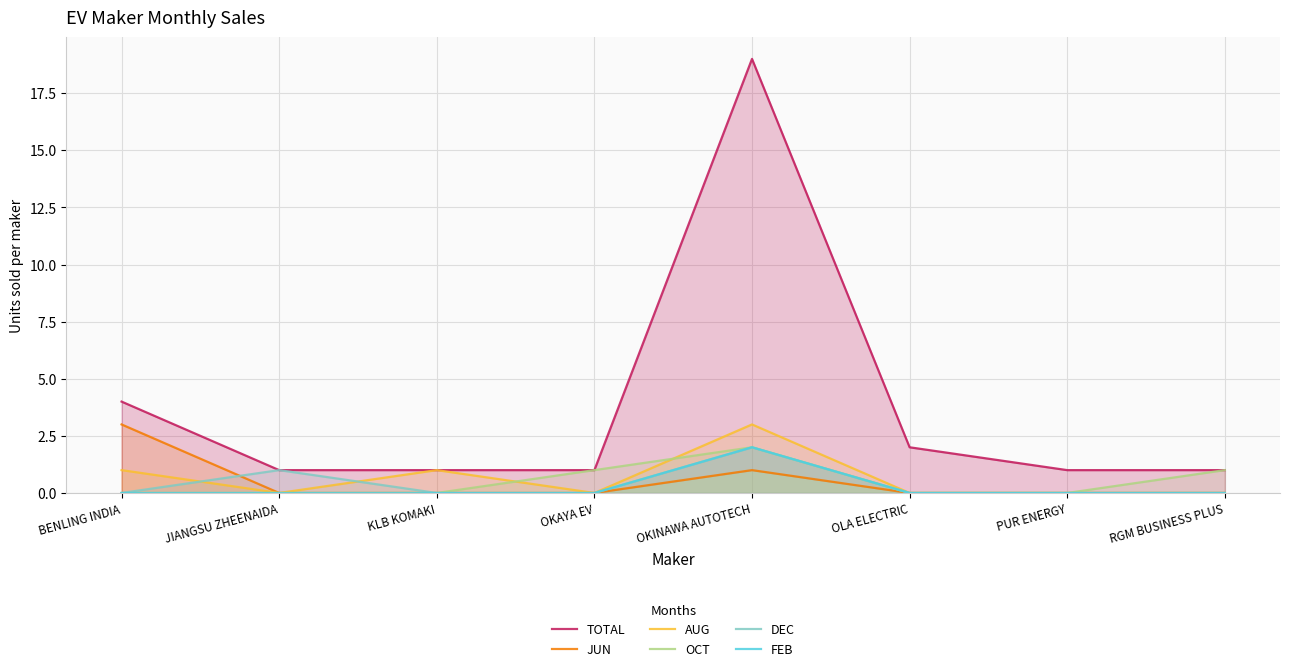

Reading right to left, transcribe all the data shown in this chart.

TOTAL: 1	1	2	19	1	1	1	4
JUN: 0	0	0	1	0	0	0	3
AUG: 0	0	0	3	0	1	0	1
OCT: 1	0	0	2	1	0	0	0
DEC: 0	0	0	2	0	0	1	0
FEB: 0	0	0	2	0	0	0	0